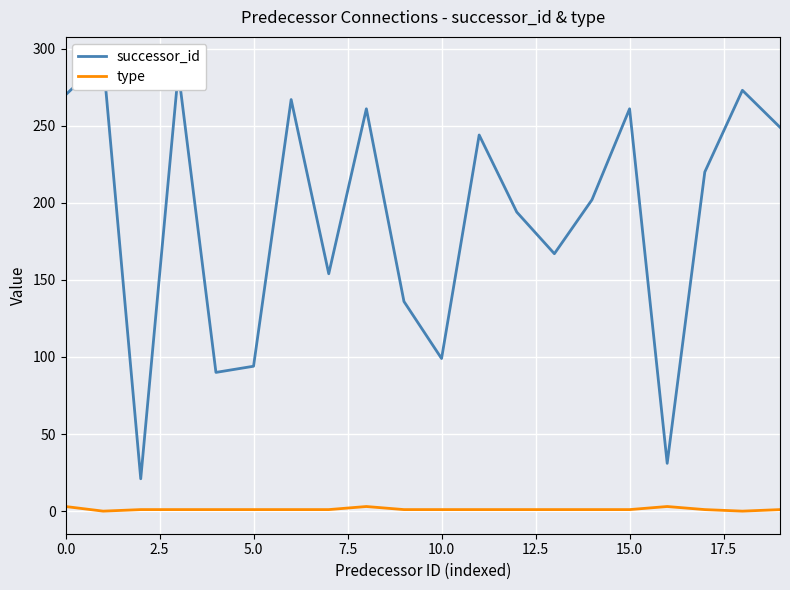

What is the sum of the type values at 17 and 11?

2